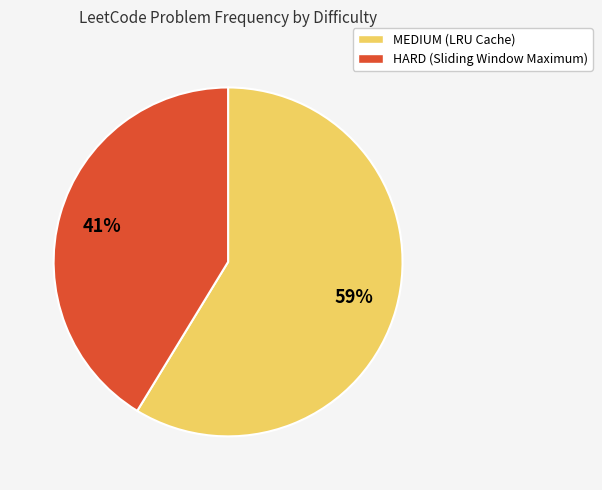

To the nearest percent, what is the average slice percentage?

50%